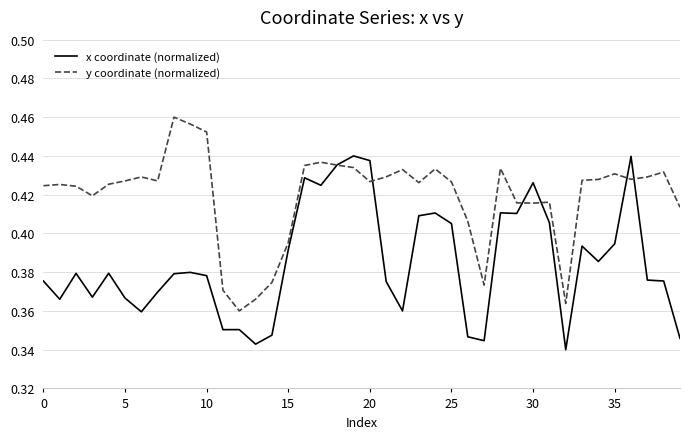

List the series in order of their overall mean, lowest first.

x coordinate (normalized), y coordinate (normalized)